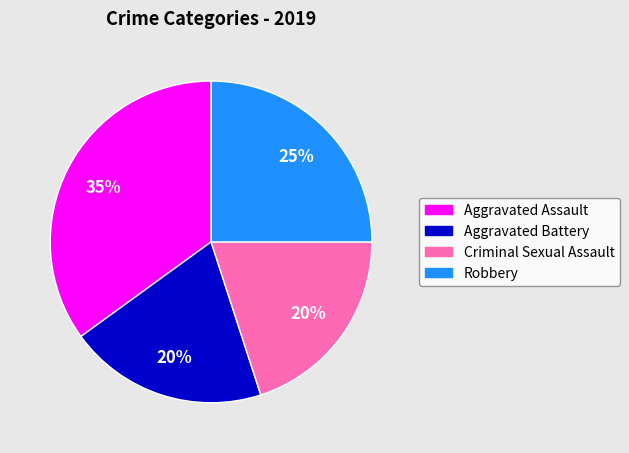

Do Criminal Sexual Assault and Aggravated Battery together represent more than half of the pie?

No